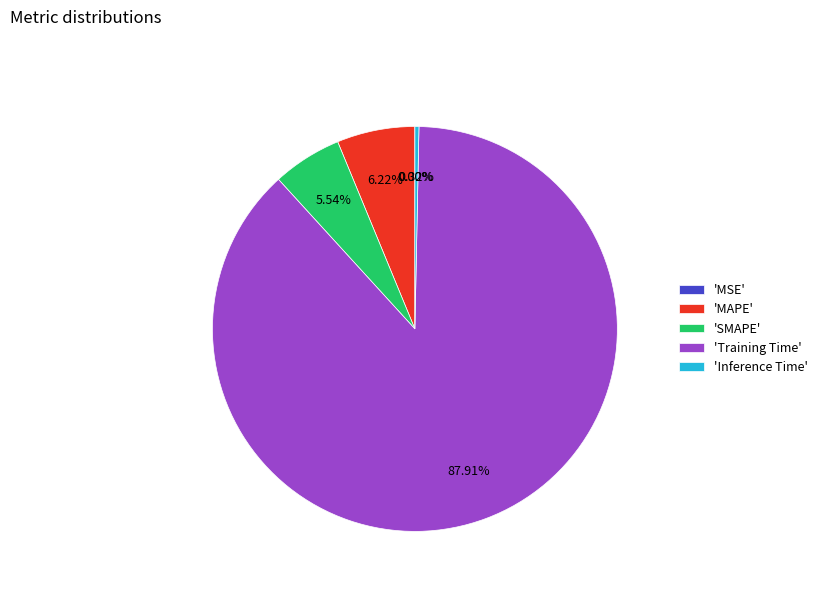

Is the sum of 'SMAPE' and 'Inference Time' greater than half?

No